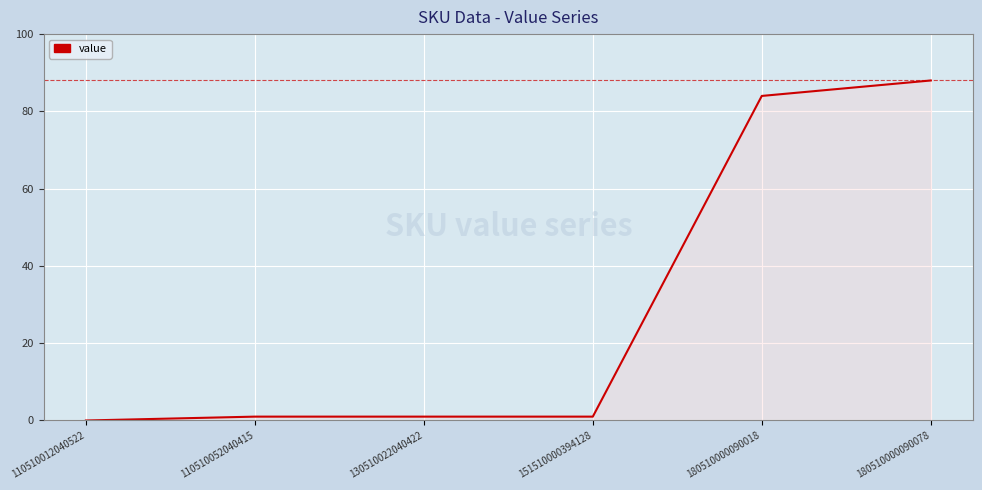

What is the change in value from 110510012040522 to 180510000090078?

+88